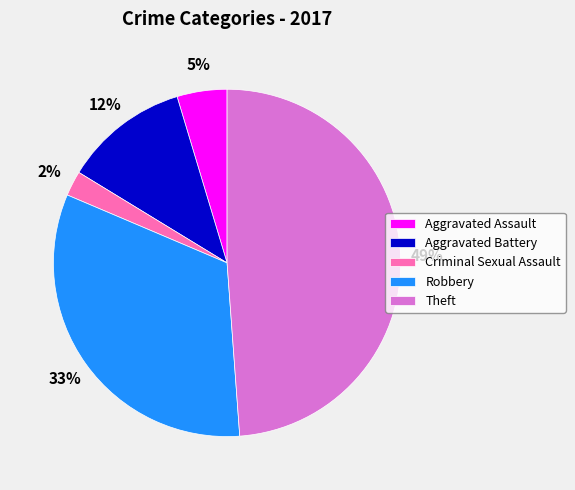

Is Aggravated Assault the majority of the pie?

No